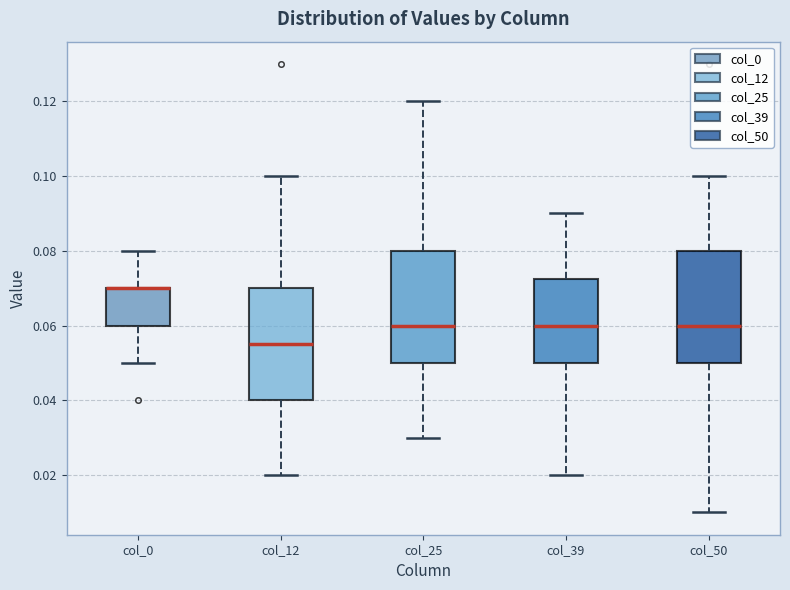

Reading left to right, transcribe this box plot: for each box, give where its median line is, the range the box spans, and where its two whiskers end, as read against the y-axis. The values are not printed on the chart, so give them approximately, as read against the axis.

col_0: median 0.070 (drawn on the box's upper edge), box 0.060 to 0.070, whiskers 0.050 to 0.080
col_12: median 0.056, box 0.040 to 0.070, whiskers 0.020 to 0.100
col_25: median 0.060, box 0.050 to 0.080, whiskers 0.030 to 0.120
col_39: median 0.060, box 0.050 to 0.072, whiskers 0.020 to 0.090
col_50: median 0.060, box 0.050 to 0.080, whiskers 0.010 to 0.100